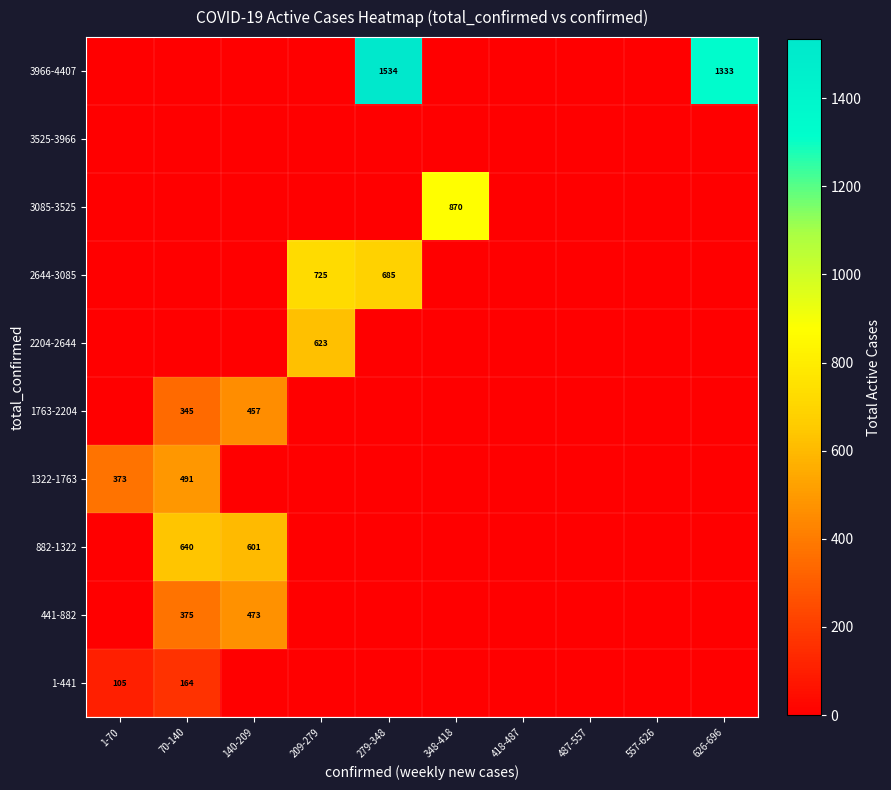

At 70-140, list the series in order from largest to smallest.

882-1322, 1322-1763, 441-882, 1763-2204, 1-441, 2204-2644, 2644-3085, 3085-3525, 3525-3966, 3966-4407